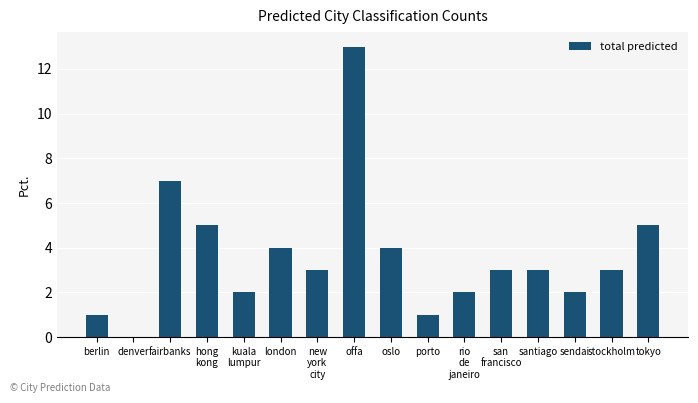

The chart shows a value of 4 at oslo. True or false?

True